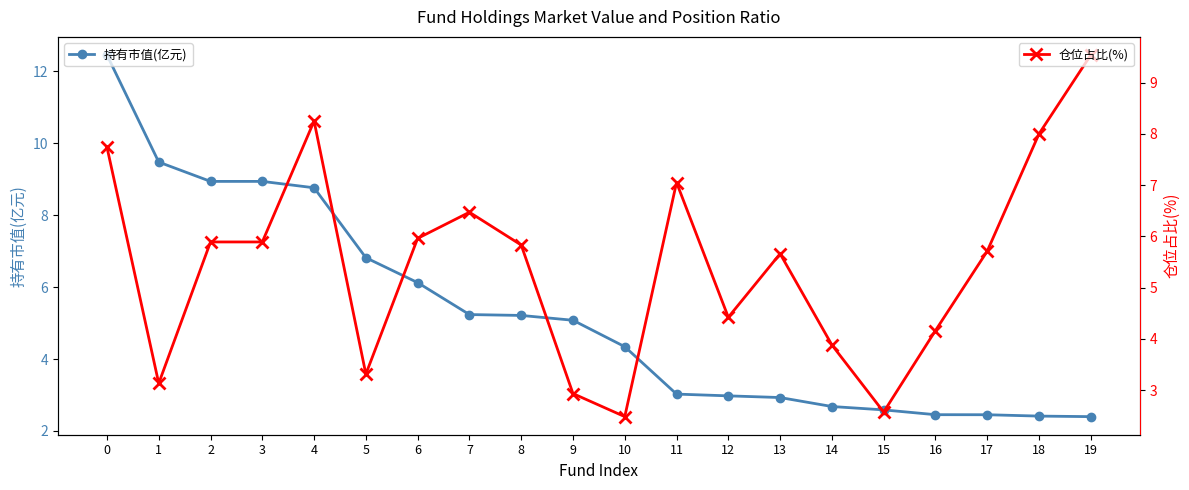

List the labels in order of 持有市值(亿元) value, largest first.

0, 1, 2, 3, 4, 5, 6, 7, 8, 9, 10, 11, 12, 13, 14, 15, 16, 17, 18, 19